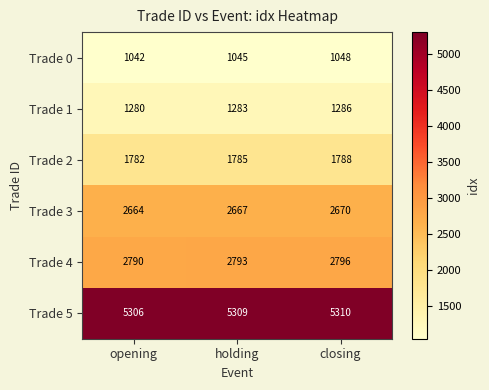

How many distinct data groups are displayed?

6